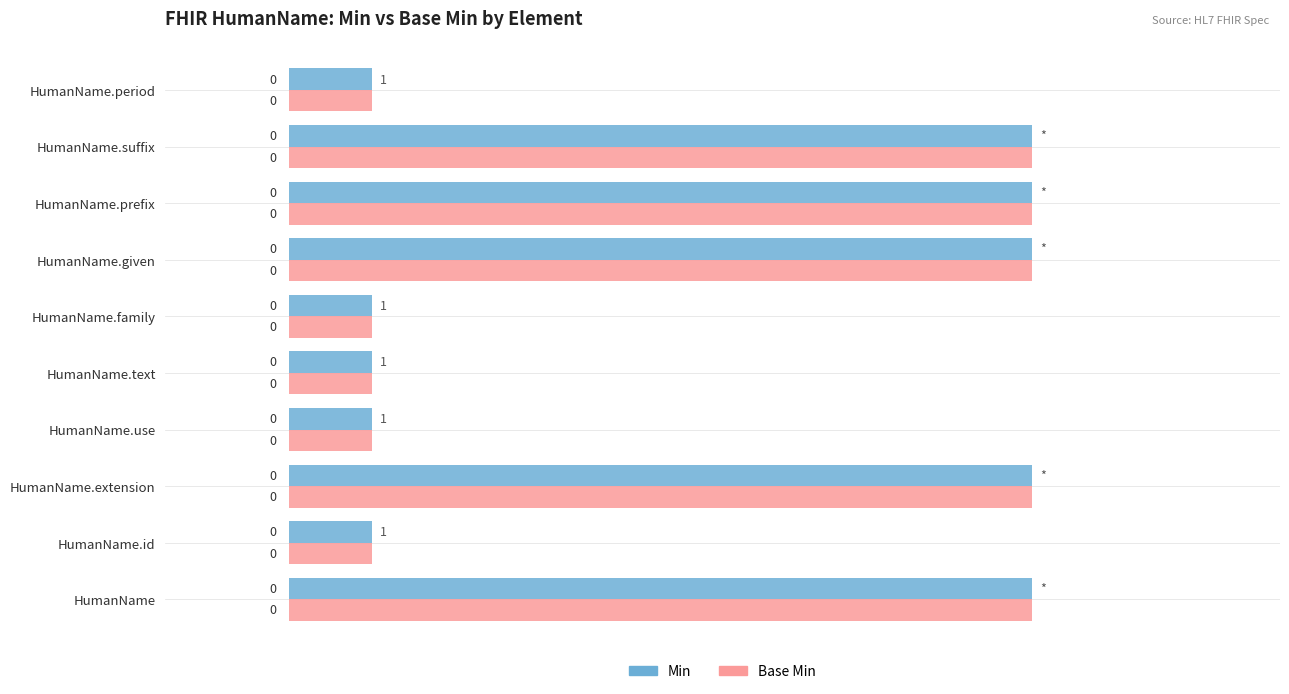

Which series has the largest total across all categories?

Min